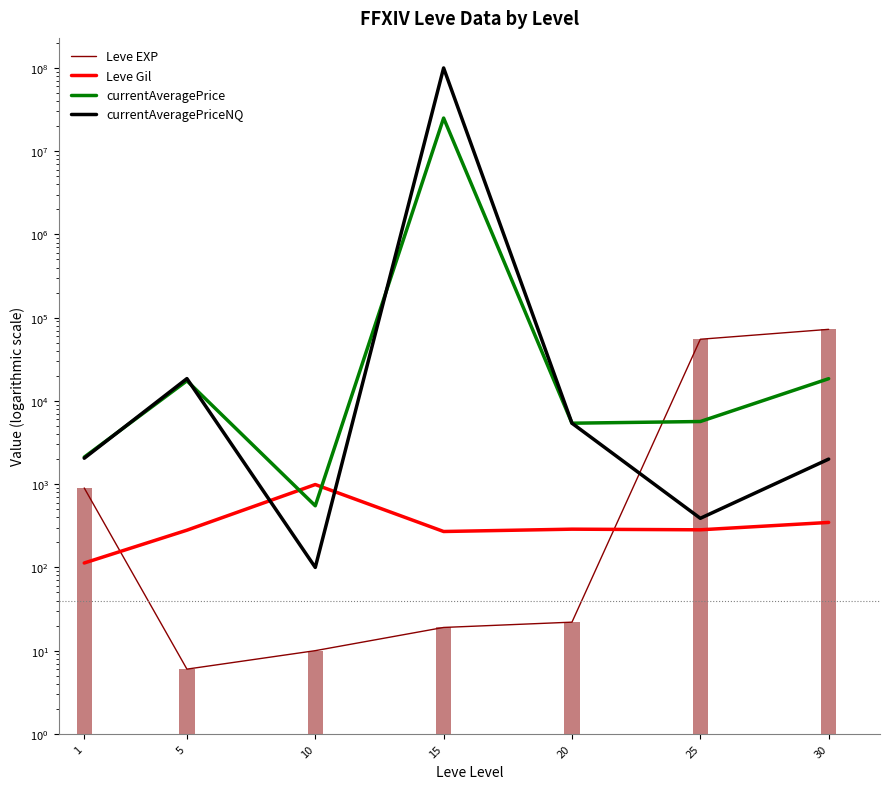

What is the spread (max minus min) of values at 25?

54777.0